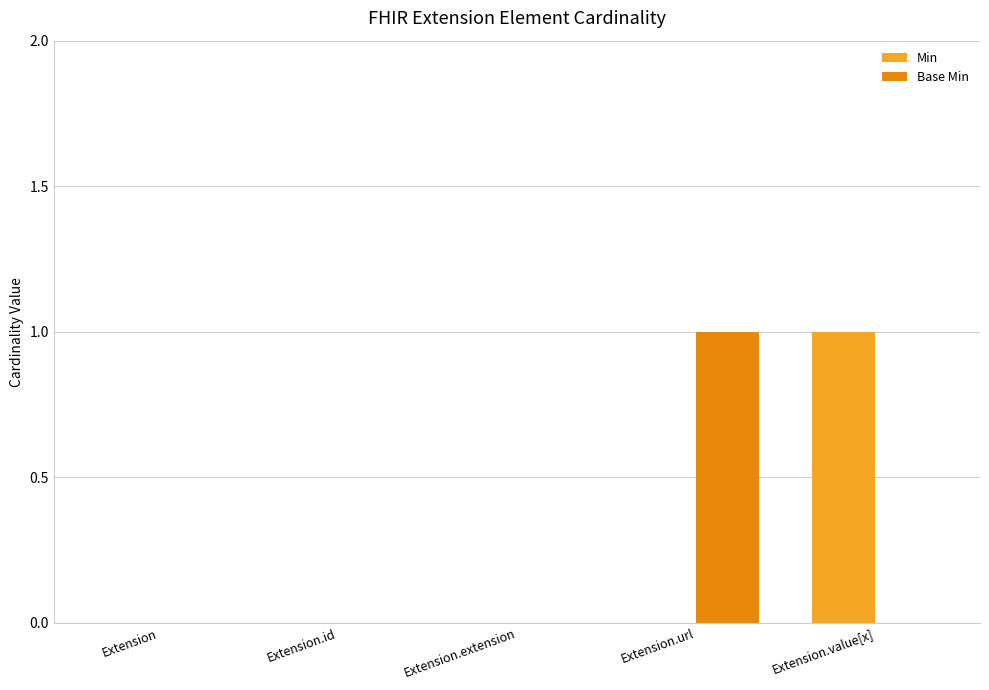

Reading left to right, list all the values displayed in this chart.

Min: 0	0	0	0	1
Base Min: 0	0	0	1	0